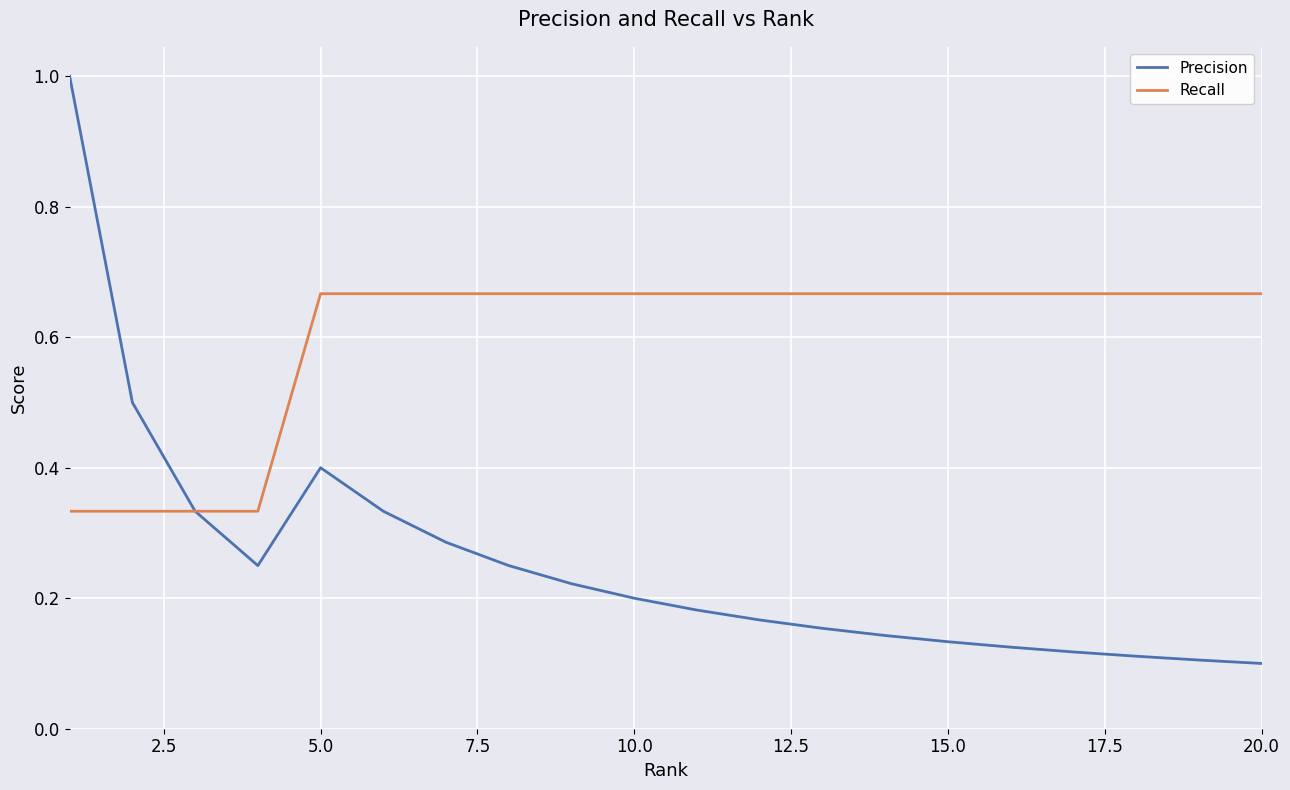

Which series has the widest spread of values?

Precision